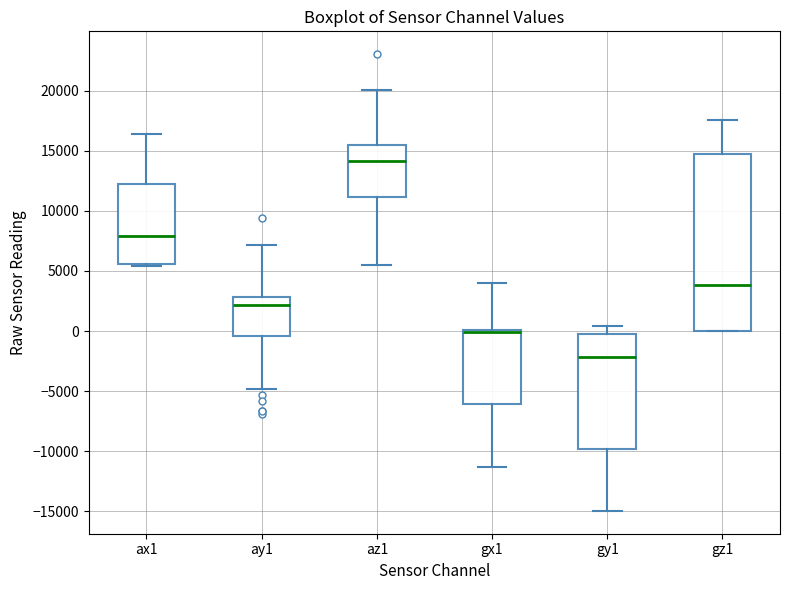

Reading left to right, transcribe this box plot: for each box, give where its median line is, the range the box spans, and where its two whiskers end, as read against the y-axis. The values are not printed on the chart, so give them approximately, as read against the axis.

ax1: median 8000, box 5500 to 12000, whiskers 5500 to 16500
ay1: median 2000, box -500 to 3000, whiskers -5000 to 7000
az1: median 14000, box 11000 to 15500, whiskers 5500 to 20000
gx1: median 0 (just below the box's upper edge), box -6000 to 0, whiskers -11500 to 4000
gy1: median -2000, box -10000 to 0, whiskers -15000 to 500
gz1: median 4000, box 0 to 15000, whiskers 0 to 17500